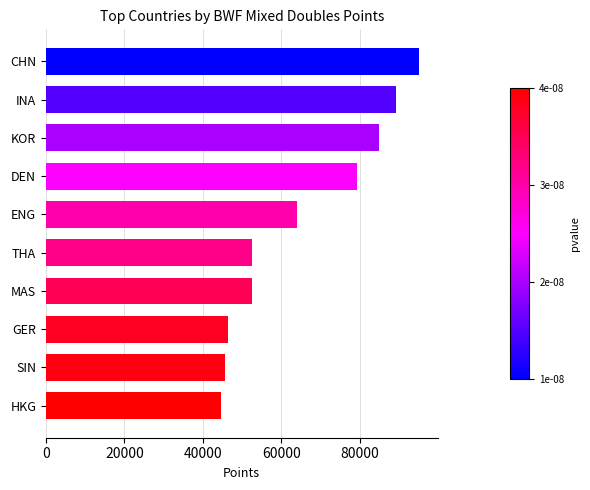

How many bars are there in total?

10